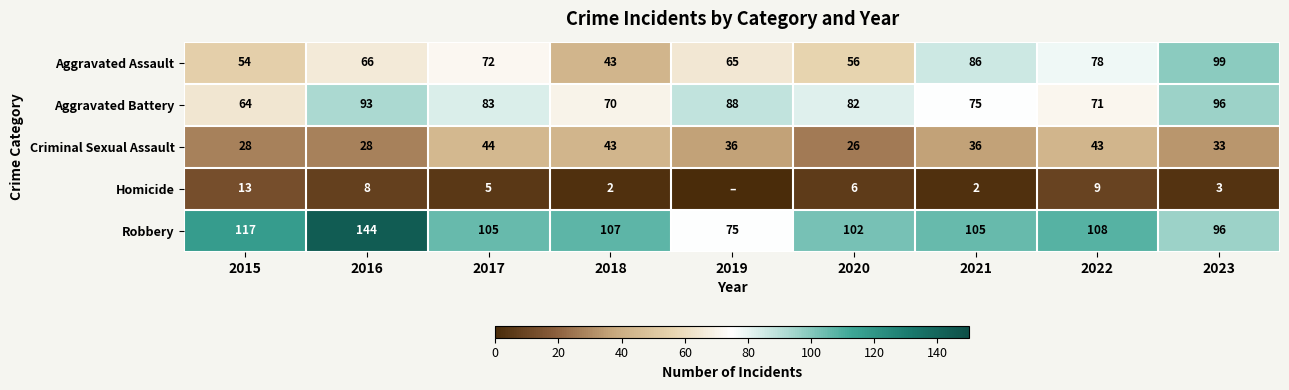

Is the value of Homicide at 2015 greater than the value of Aggravated Assault at 2016?

No